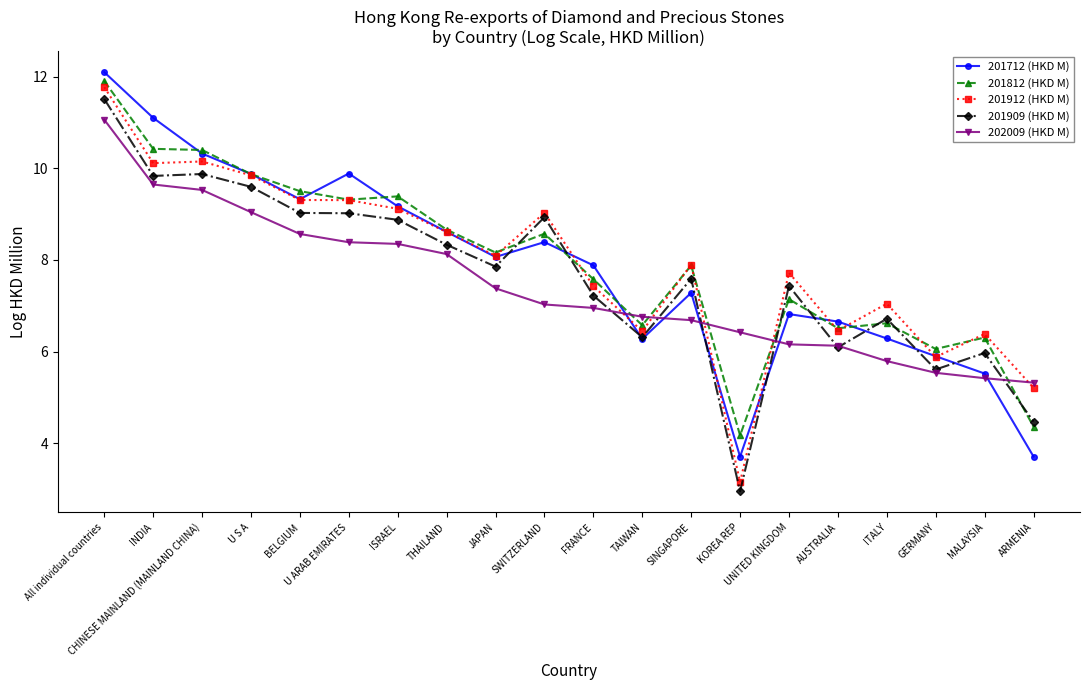

Read the 201909 (HKD M) value at TAIWAN.

6.3